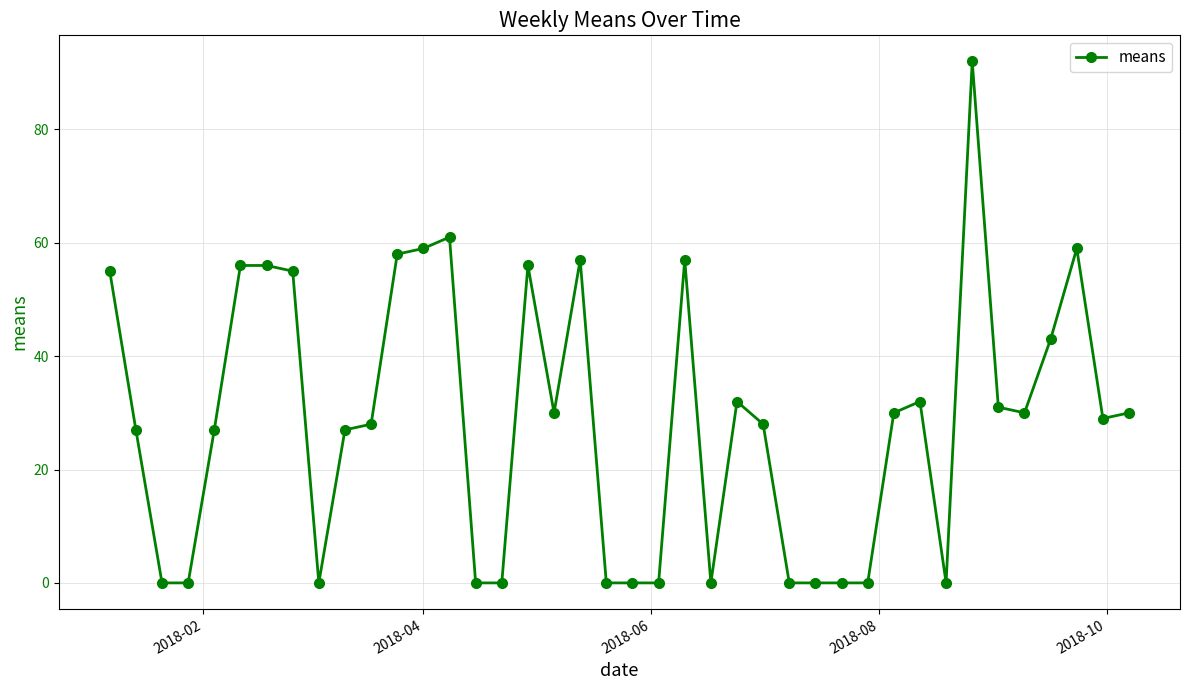

Reading left to right, extract all data points from this chart.

55	27	0	0	27	56	56	55	0	27	28	58	59	61	0	0	56	30	57	0	0	0	57	0	32	28	0	0	0	0	30	32	0	92	31	30	43	59	29	30